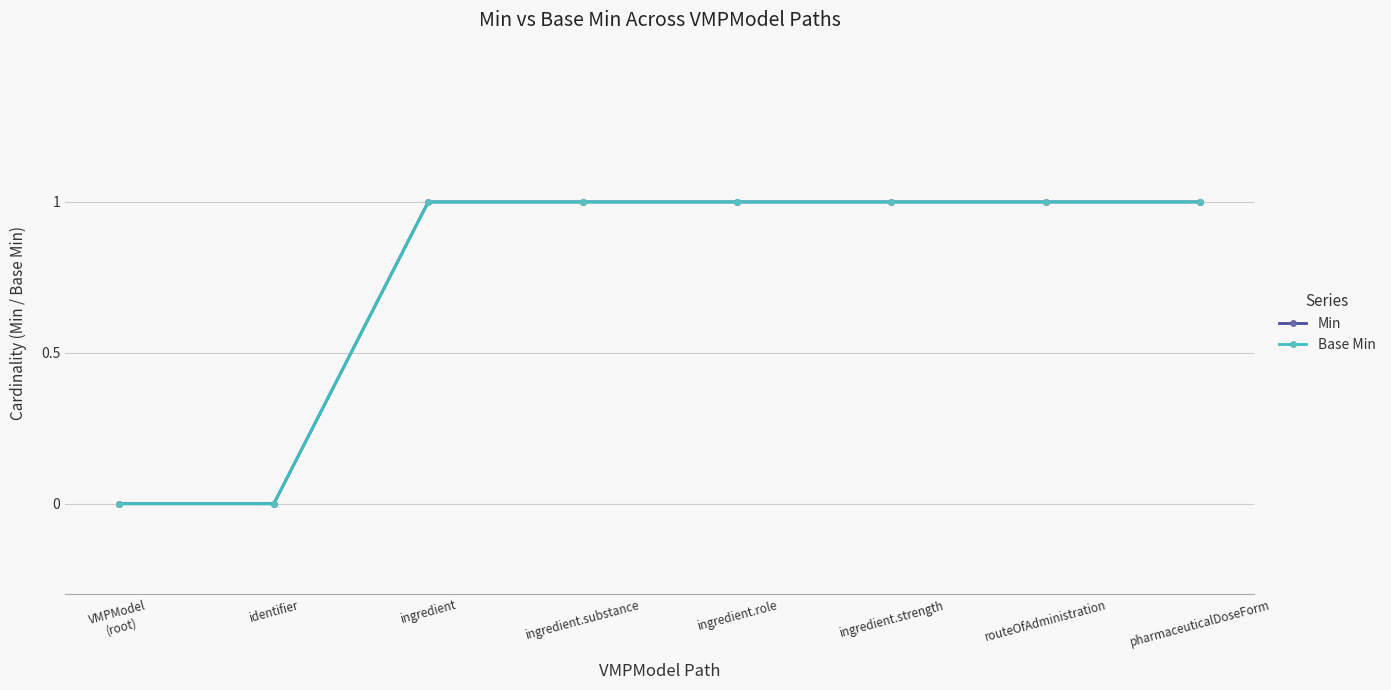

True or false: Base Min and Min intersect in this chart.

False